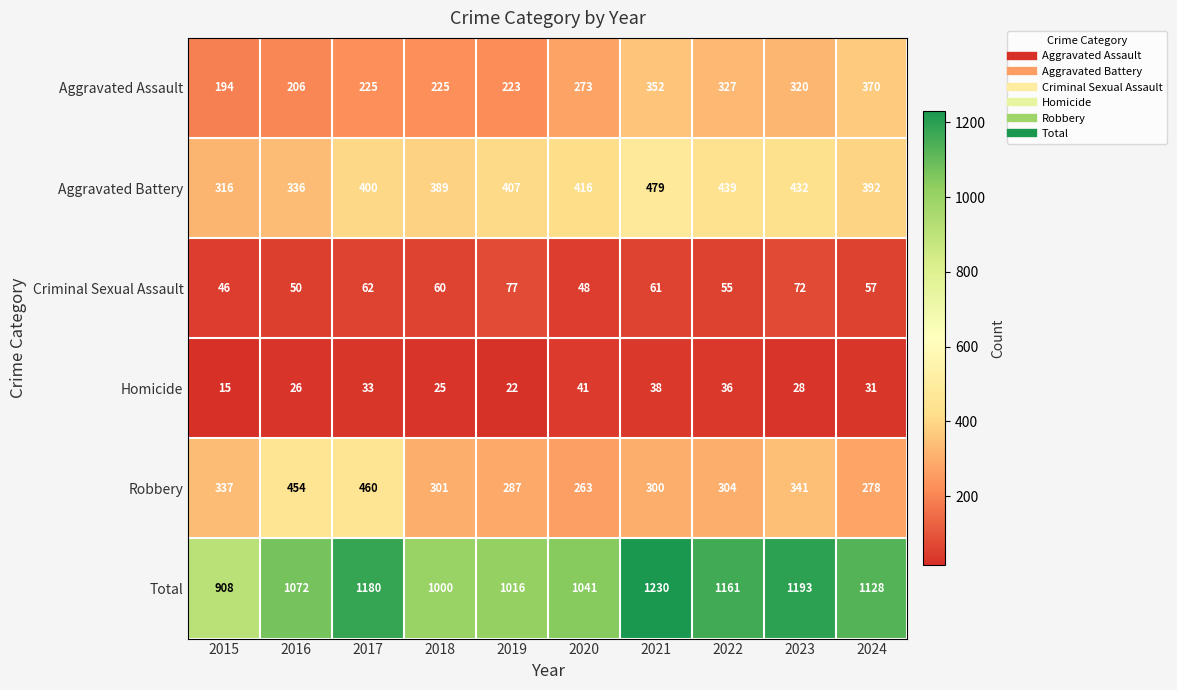

Is it true that Robbery equals 304 at 2022?

True